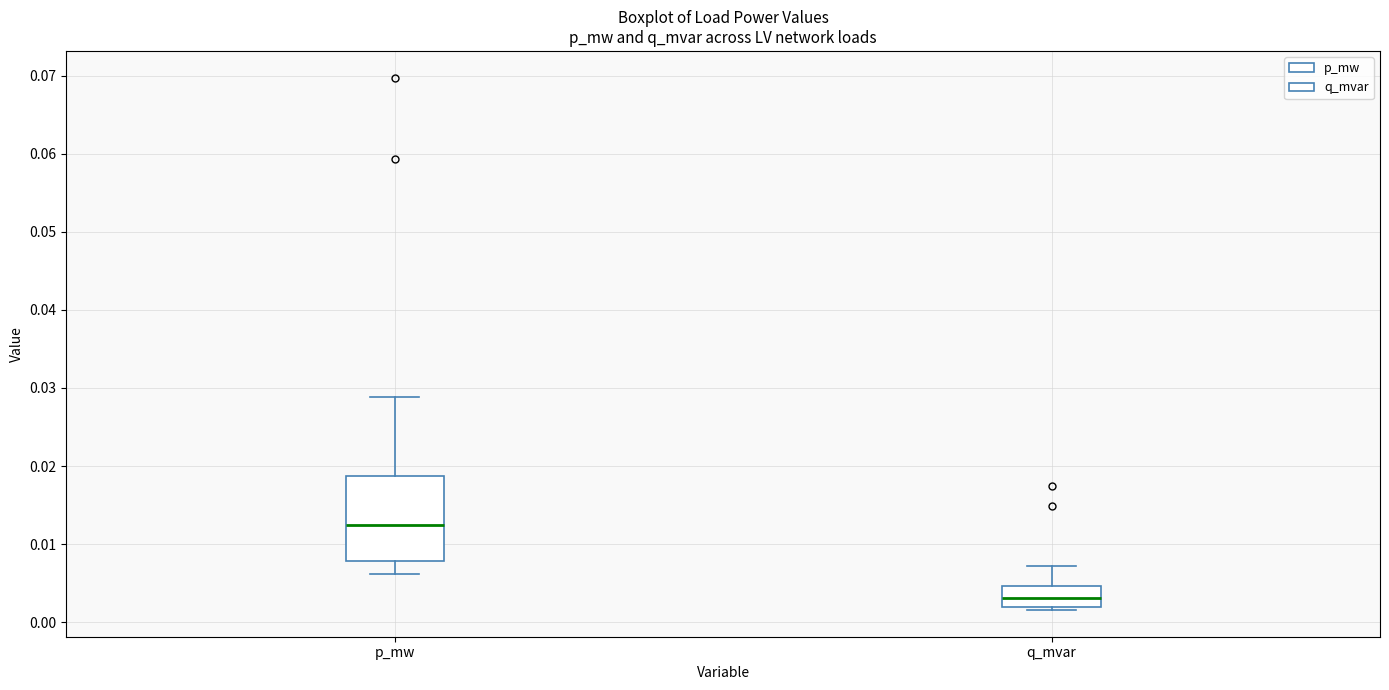

Comparing the boxes themselves (not the whiskers), which one is the tallest?

p_mw